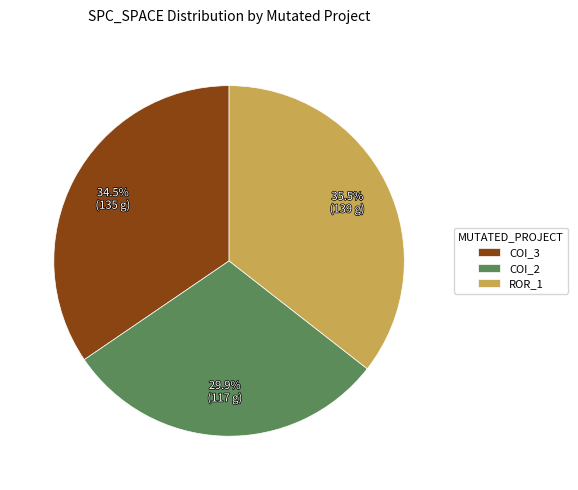

Between COI_2 and COI_3, which is larger?

COI_3